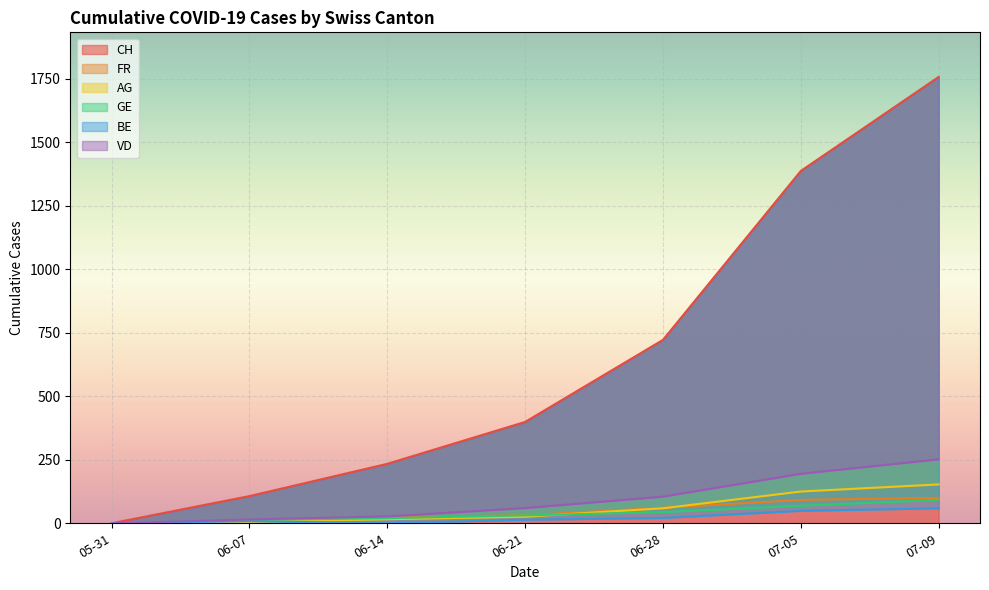

What is the difference between the maximum and minimum values in the VD series?

252